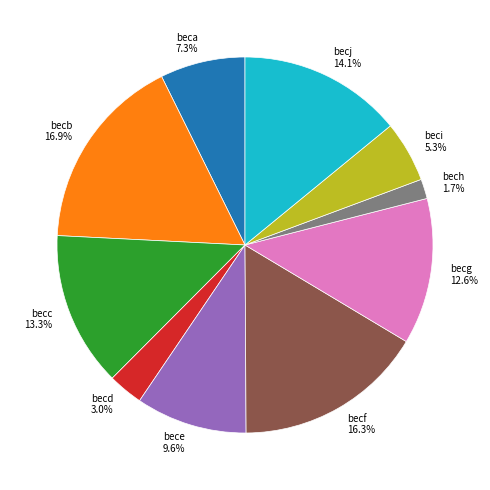

What percentage is NOT represented by bech?

98.3%